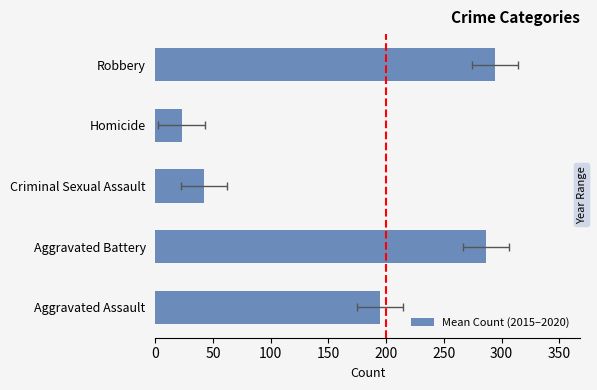

Read the value at Aggravated Battery.

286.8